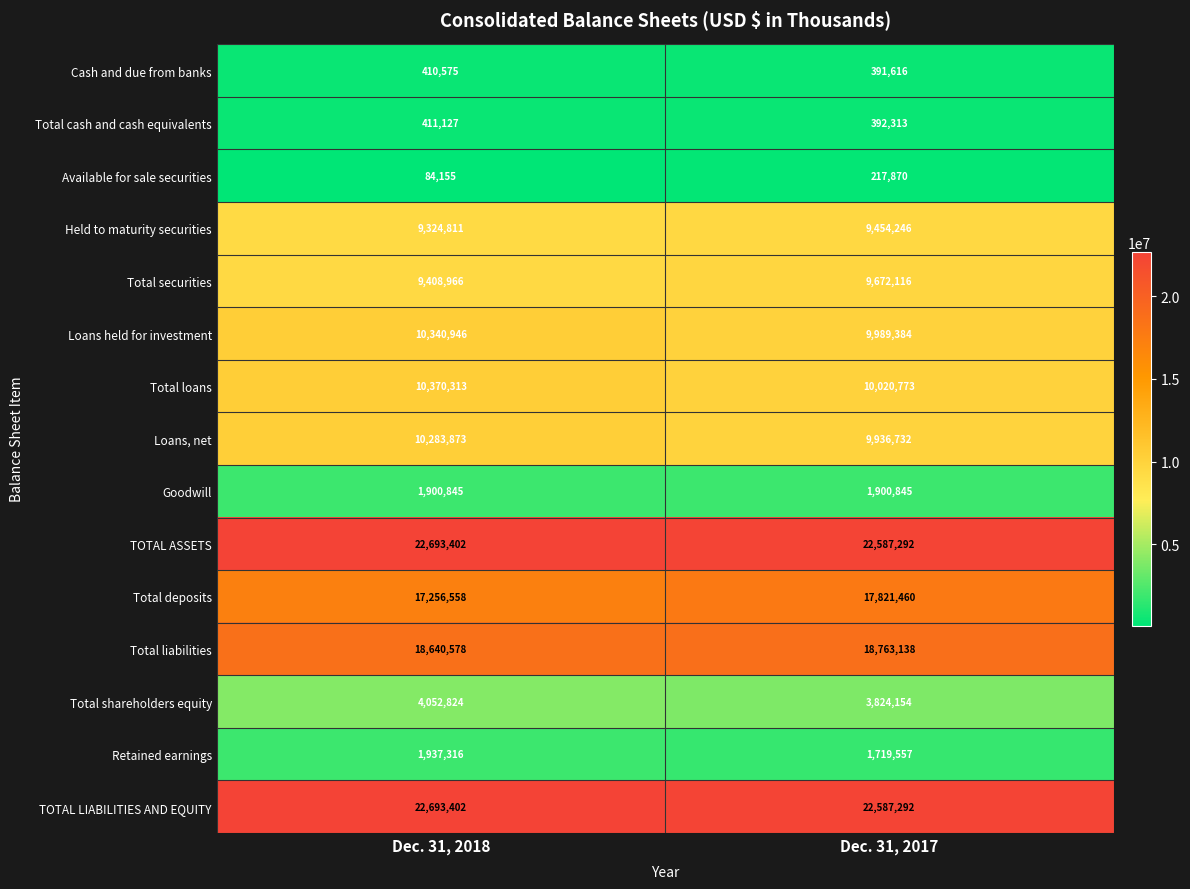

Is the value of Loans, net at Dec. 31, 2018 greater than the value of Total cash and cash equivalents at Dec. 31, 2017?

Yes